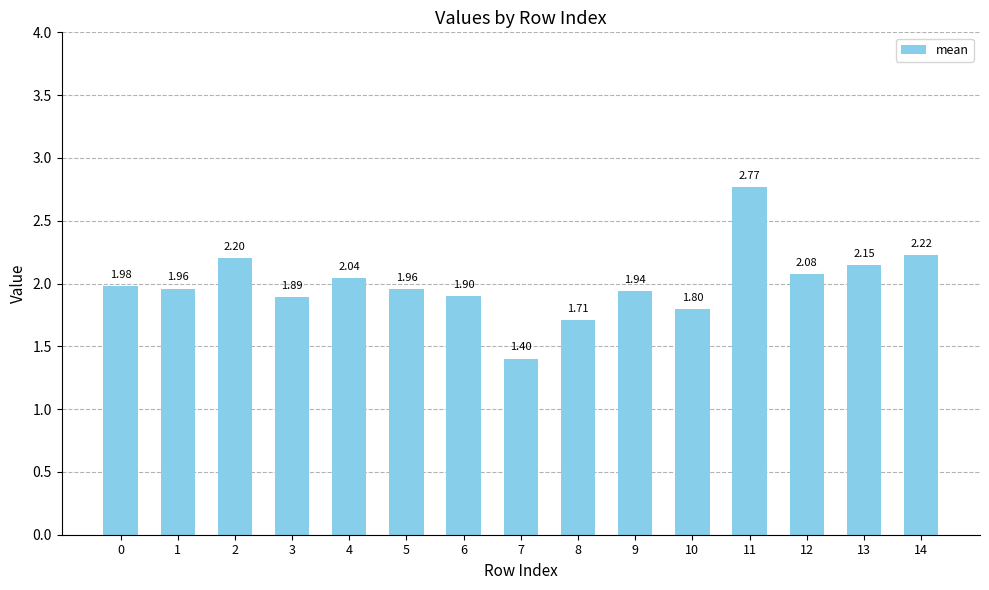

What is the difference between the values at 14 and 4?

0.2